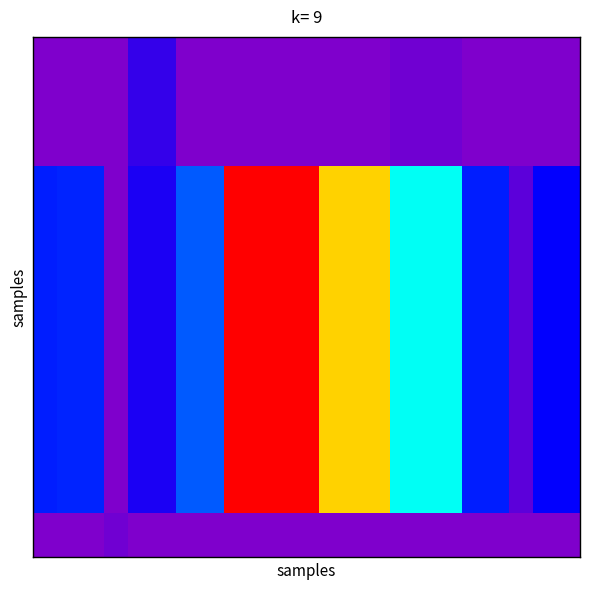

At how many categories does at least one series exceed 0?

23